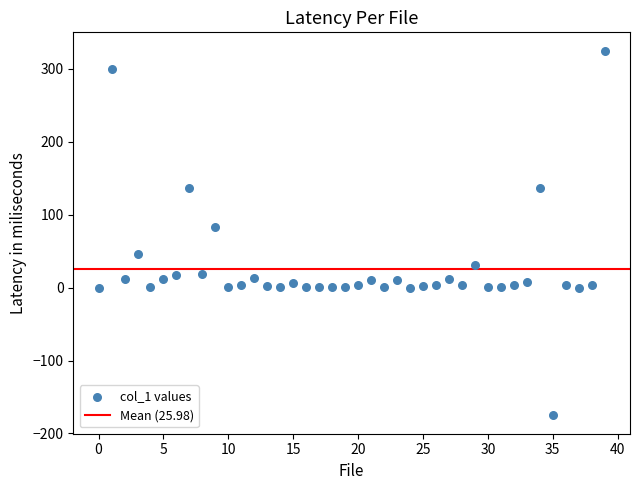

What is the range of Y values (max minus min)?

500.4